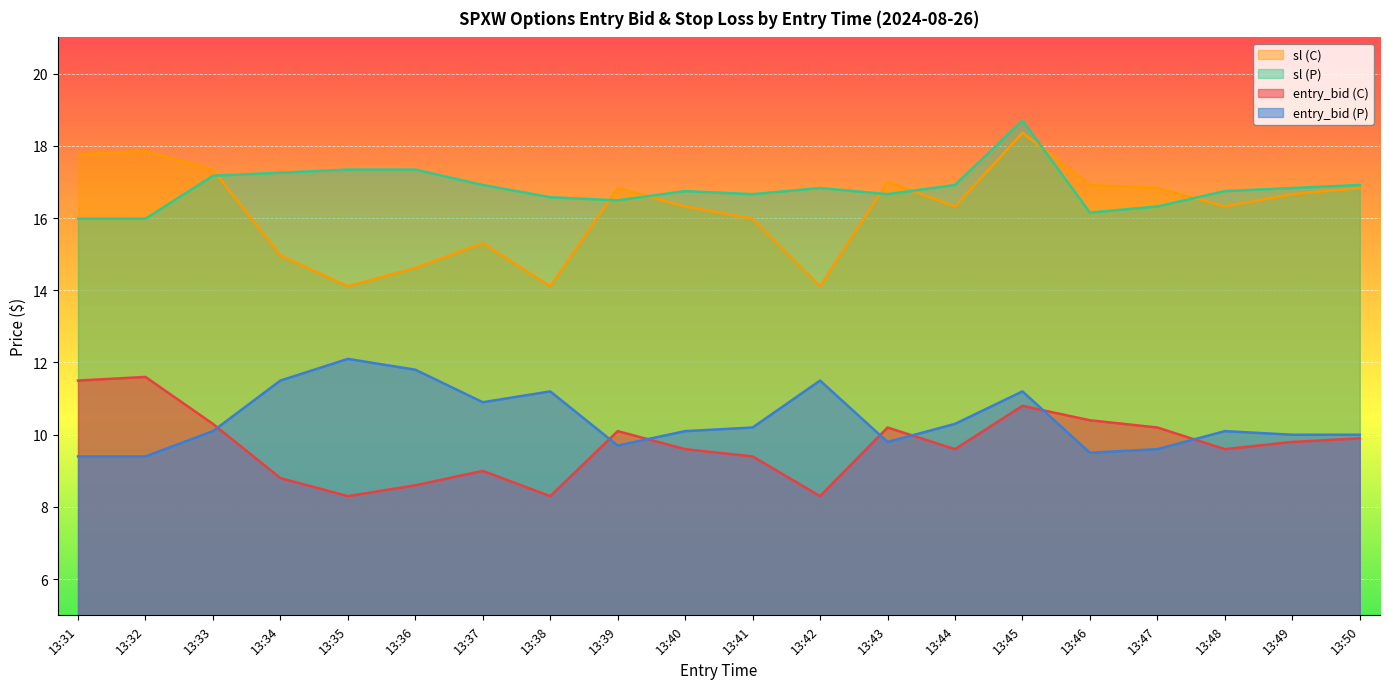

What is the value of the sl (P) point at the 2nd from the left?

16.0